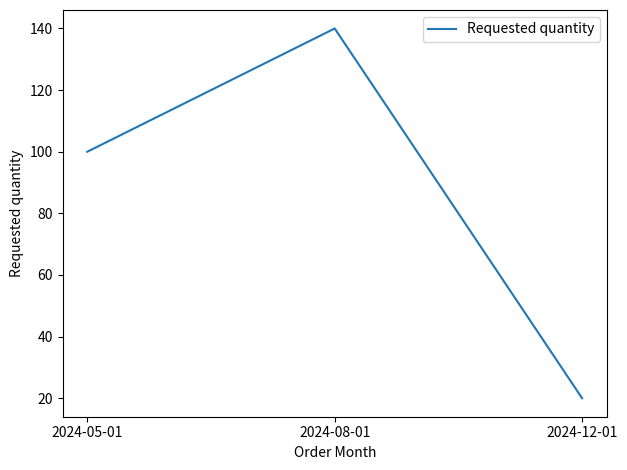

Is it true that the value at 2024-08-01 is 140?

True